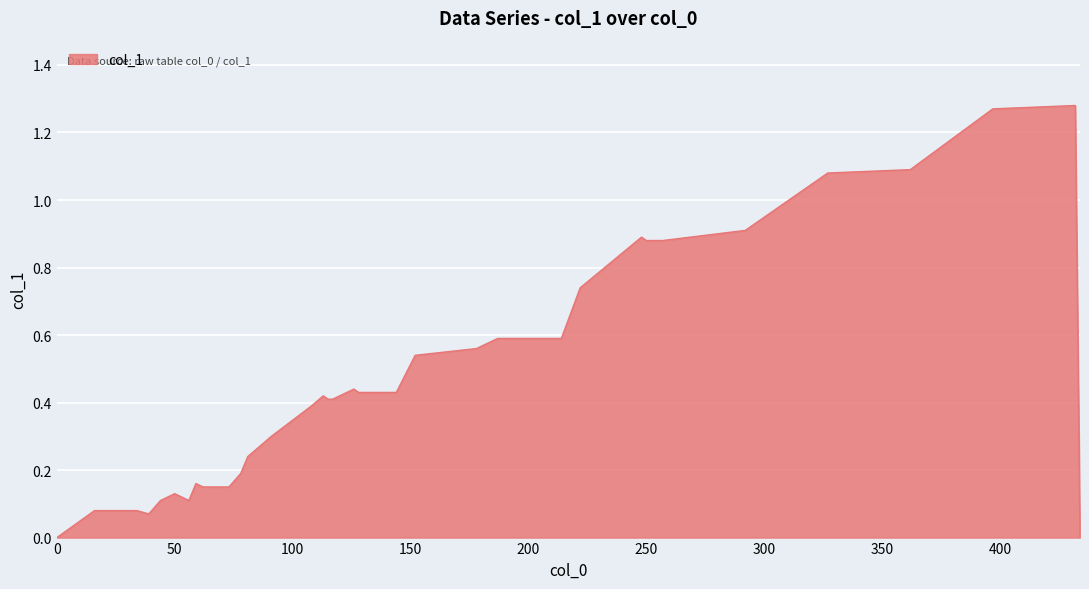

List the labels in order of value, largest first.

432, 397, 362, 327, 292, 248, 250, 257, 222, 187, 214, 178, 152, 126, 128, 144, 113, 115, 117, 108, 91, 81, 78, 59, 62, 65, 68, 71, 73, 50, 47, 53, 44, 56, 16, 21, 34, 39, 0, 434